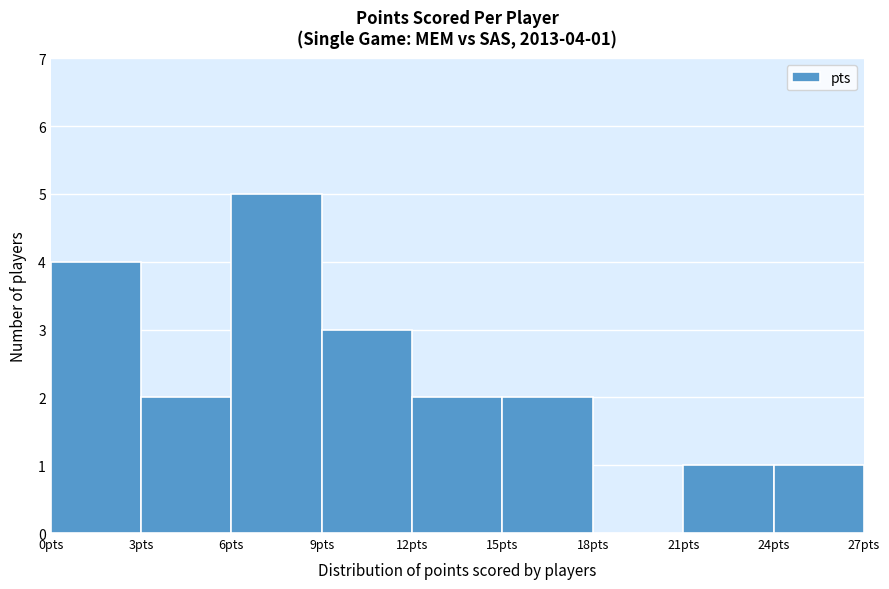

Which range on the x-axis has the tallest bar?

6 to 9